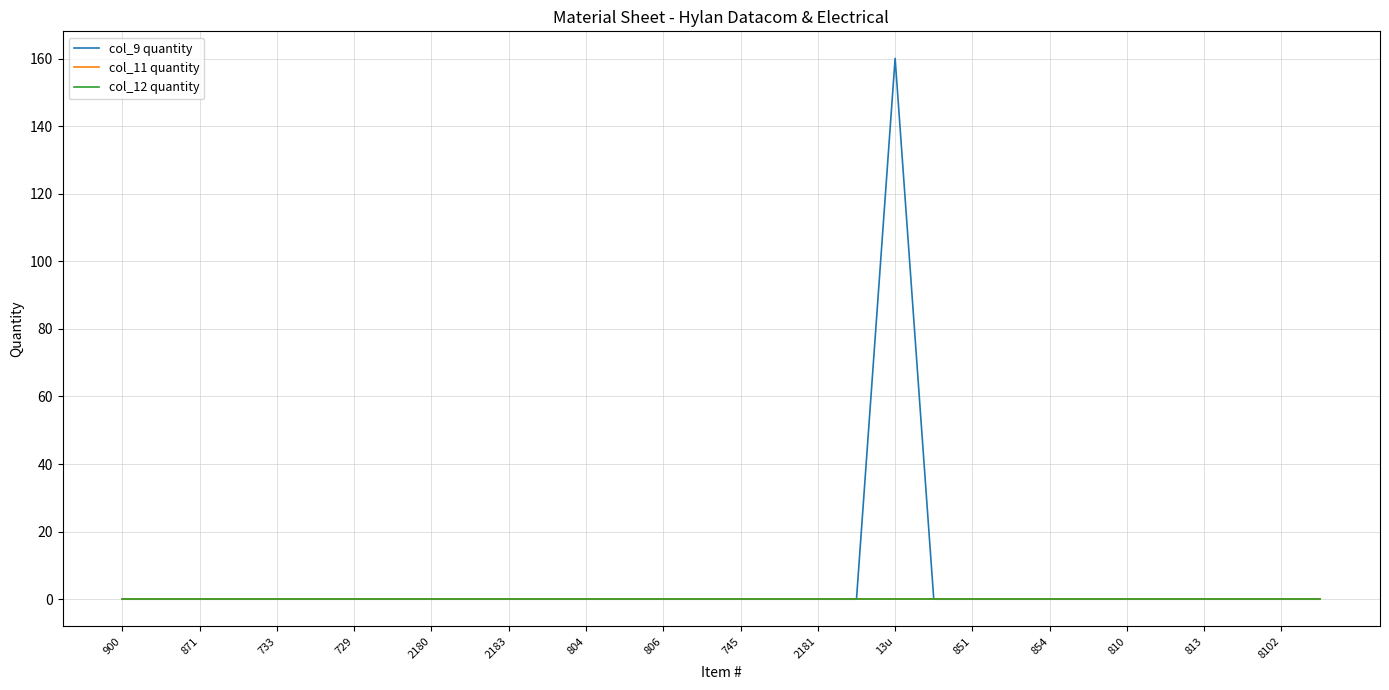

List the series in order of their peak value, lowest first.

col_11 quantity, col_12 quantity, col_9 quantity